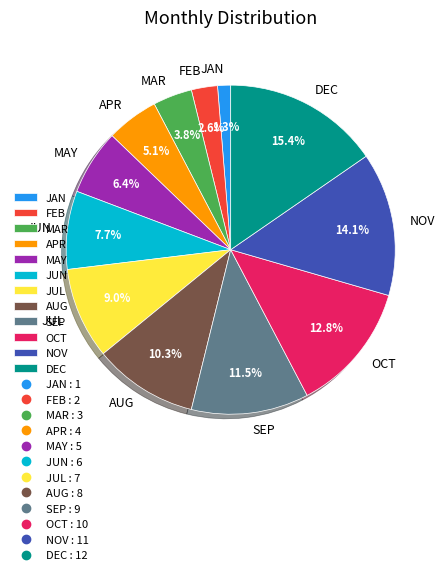

The JUL slice represents 9% of the pie. True or false?

True